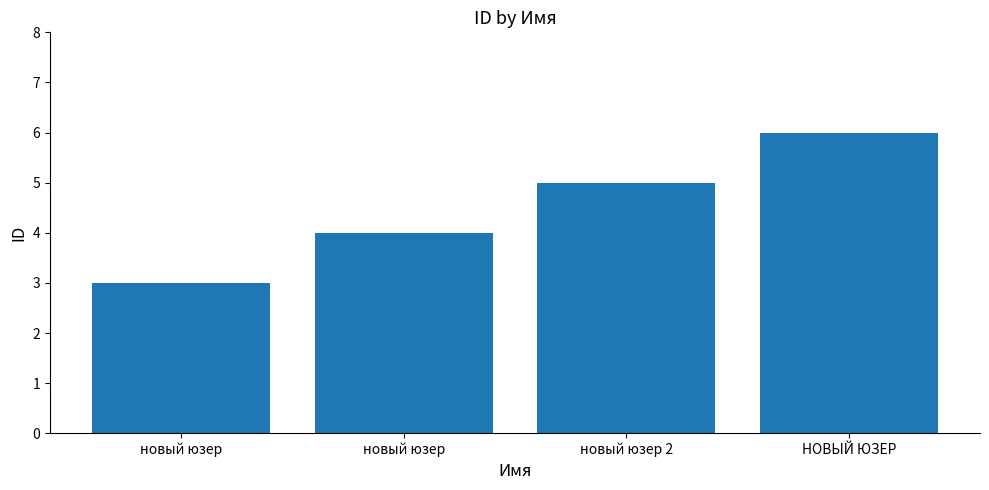

Does the chart contain any negative values?

No